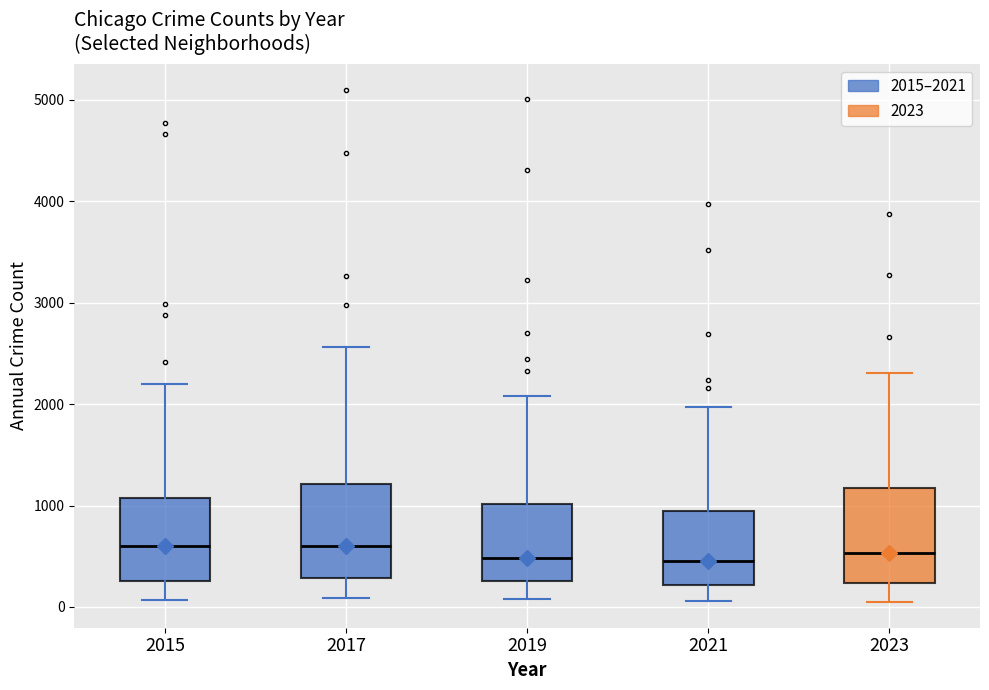

Reading left to right, read every box against the y-axis: the position of its median line, the range the box covers, and the ends of its whiskers. The values are not printed on the chart, so give them approximately, as read against the axis.

2015: median 600, box 300 to 1100, whiskers 100 to 2200
2017: median 600, box 300 to 1200, whiskers 100 to 2600
2019: median 500, box 300 to 1000, whiskers 100 to 2100
2021: median 500, box 200 to 900, whiskers 100 to 2000
2023: median 500, box 200 to 1200, whiskers 0 to 2300